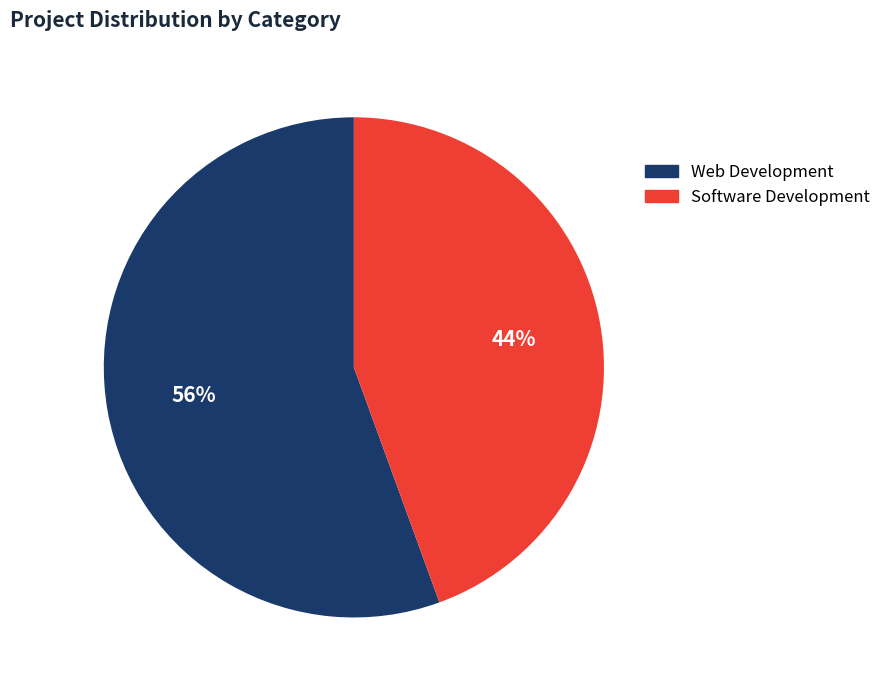

Do Software Development and Web Development together represent more than half of the pie?

Yes